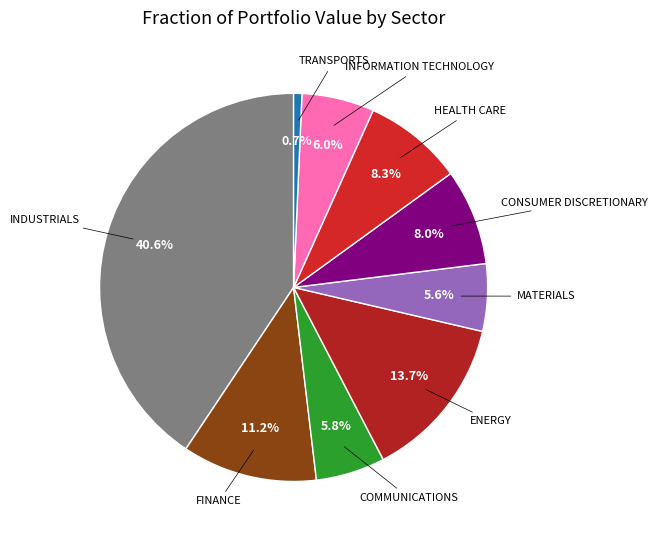

Is there any slice that represents more than half of the pie?

No